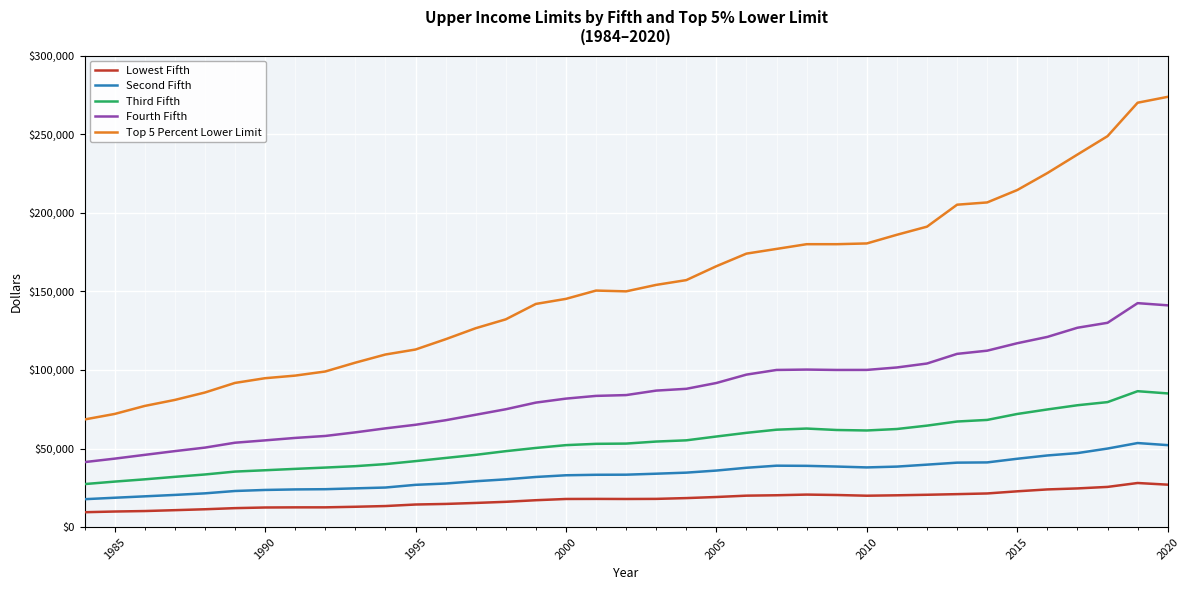

At how many categories does at least one series exceed 89955?

32